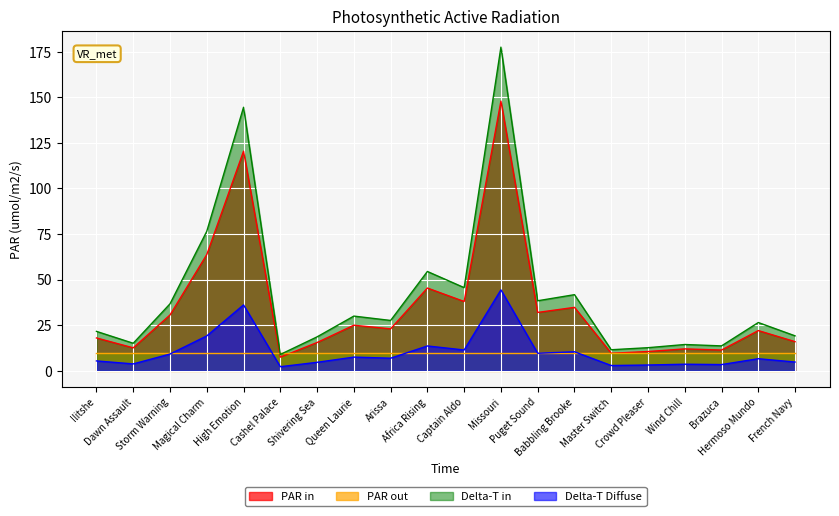

Rank the series by their maximum value, from highest to lowest.

Delta-T in, PAR in, Delta-T Diffuse, PAR out